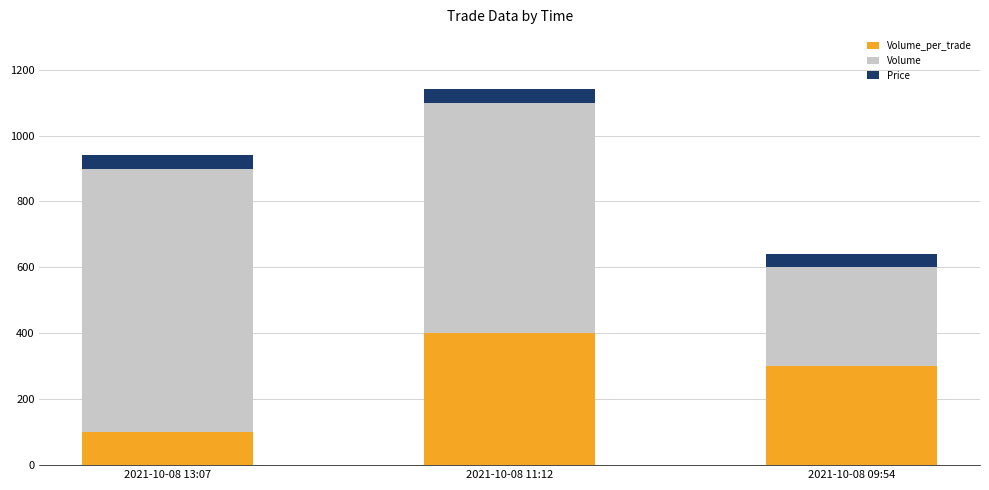

What is the total value across all series at 2021-10-08 13:07?

942.5